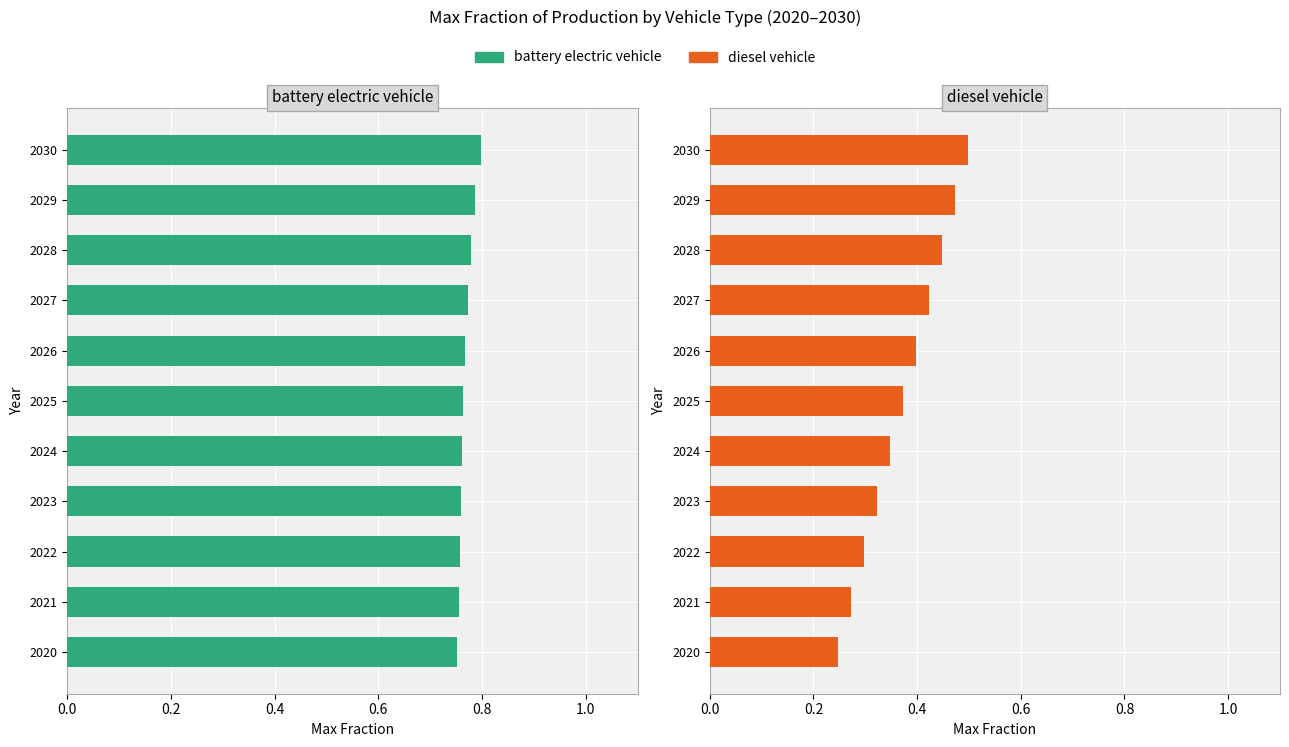

How many bars are there in each group?

2